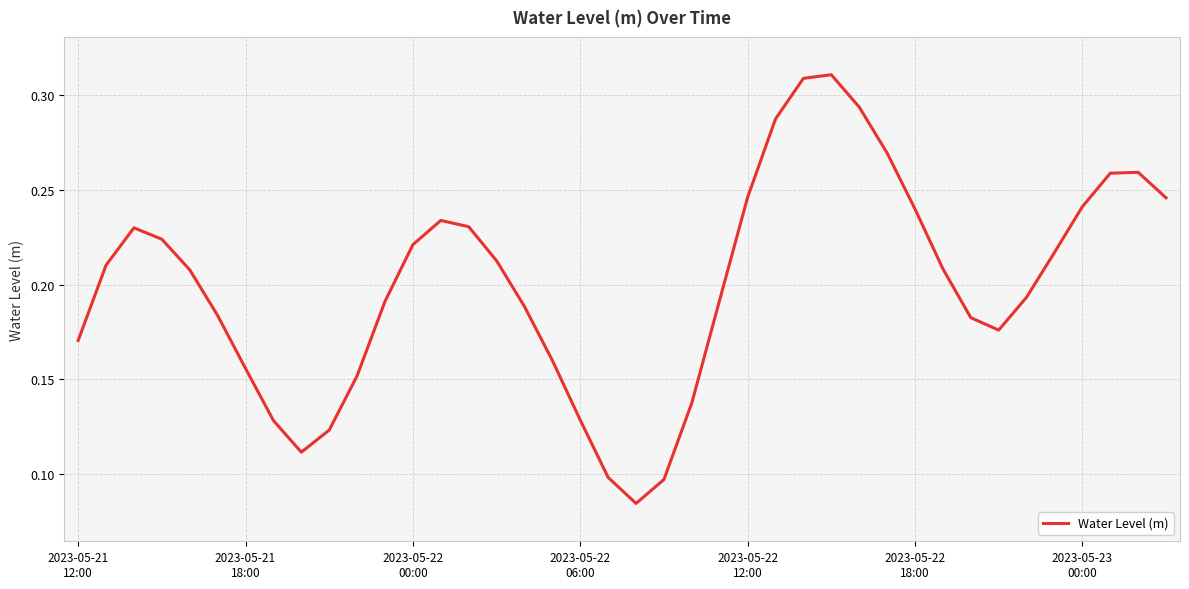

Does the chart have visible grid lines?

Yes